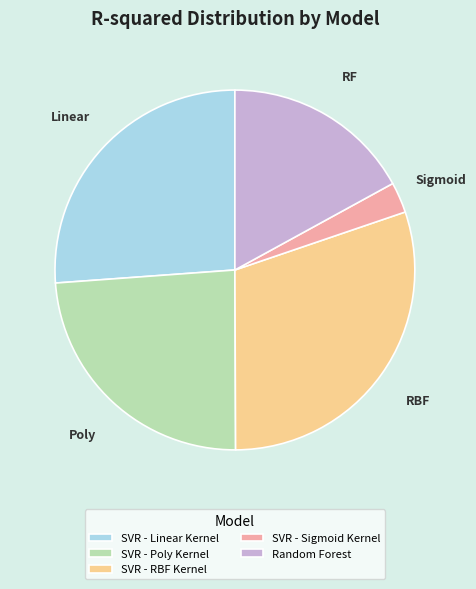

Rank the categories by value from lowest to highest.

SVR - Sigmoid Kernel, Random Forest, SVR - Poly Kernel, SVR - Linear Kernel, SVR - RBF Kernel